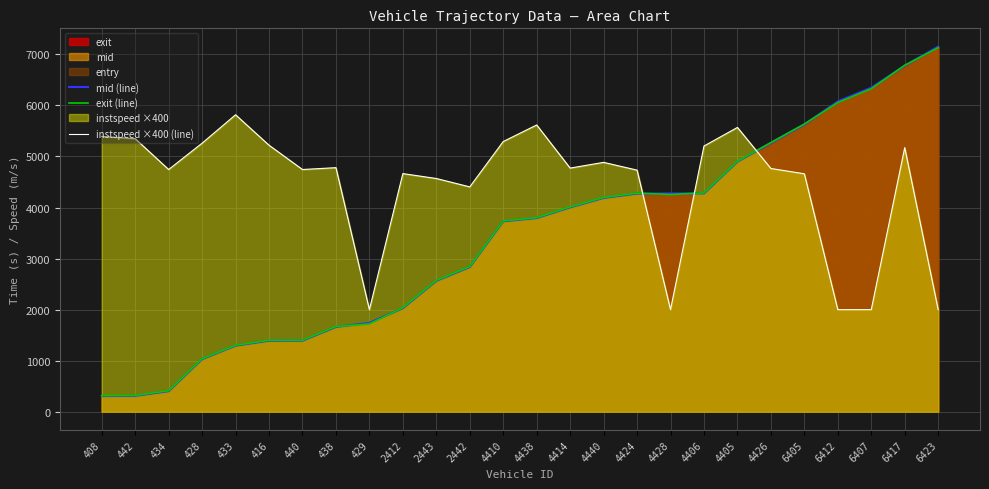

Between 2412 and 438, which is larger?

2412